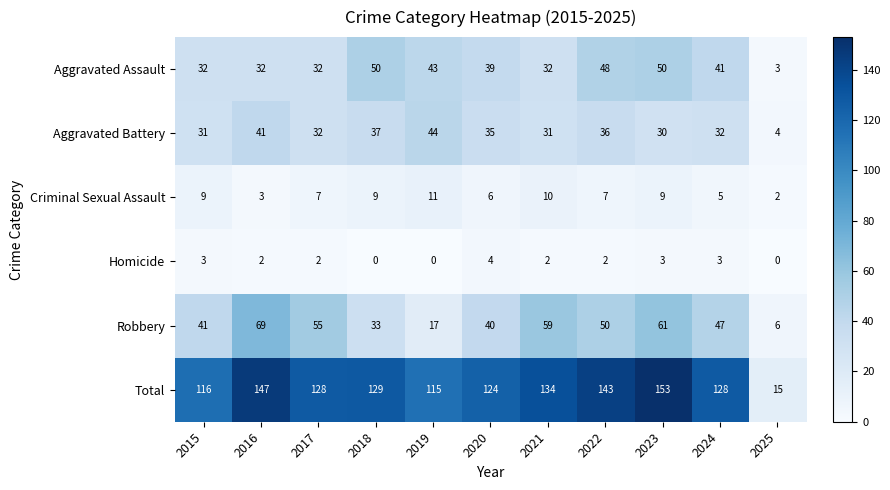

What is the maximum value shown in the chart?

153